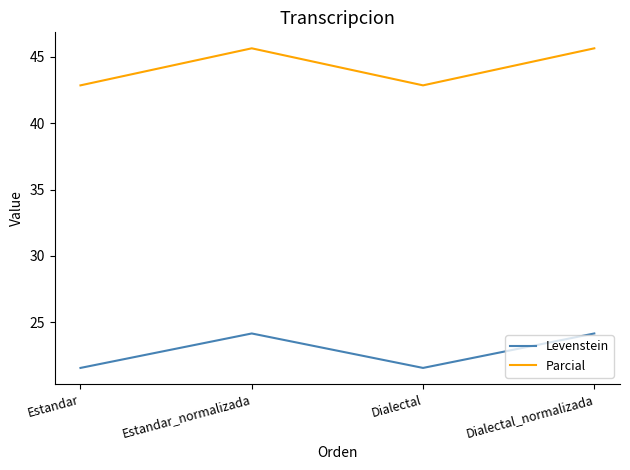

Reading left to right, extract all data points from this chart.

Levenstein: Estandar=21.5	Estandar_normalizada=24.1	Dialectal=21.5	Dialectal_normalizada=24.1
Parcial: Estandar=42.9	Estandar_normalizada=45.7	Dialectal=42.9	Dialectal_normalizada=45.7